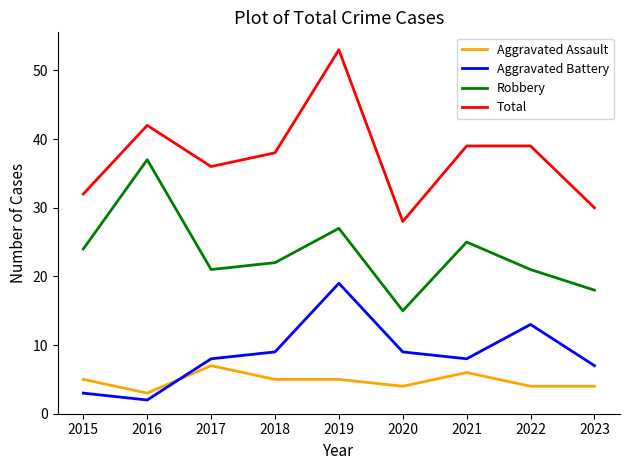

At 2020, list the series in order from smallest to largest.

Aggravated Assault, Aggravated Battery, Robbery, Total